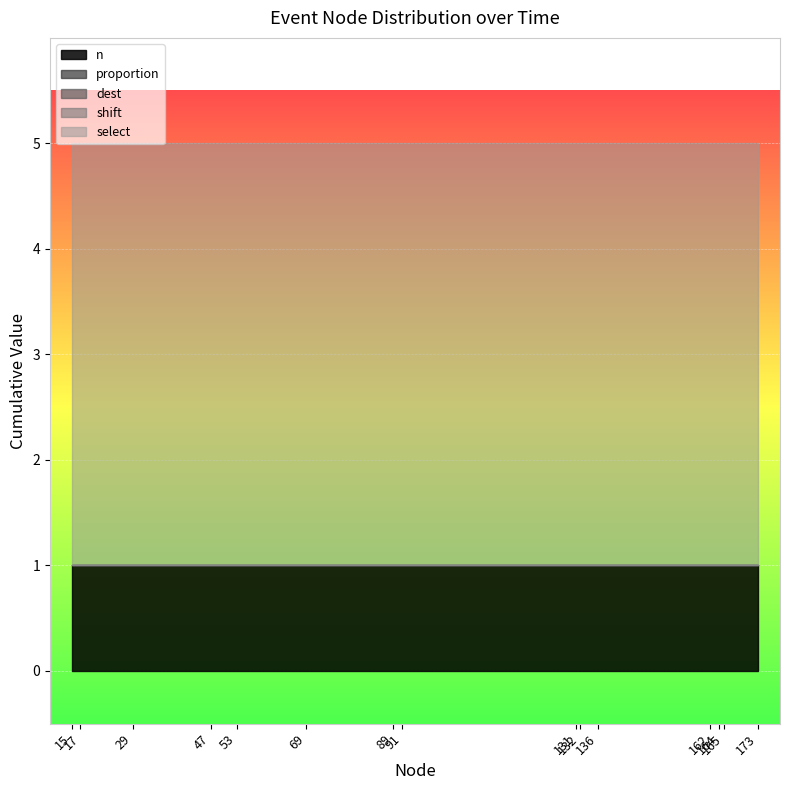

What are all the series names shown in the legend?

n, proportion, select, shift, dest